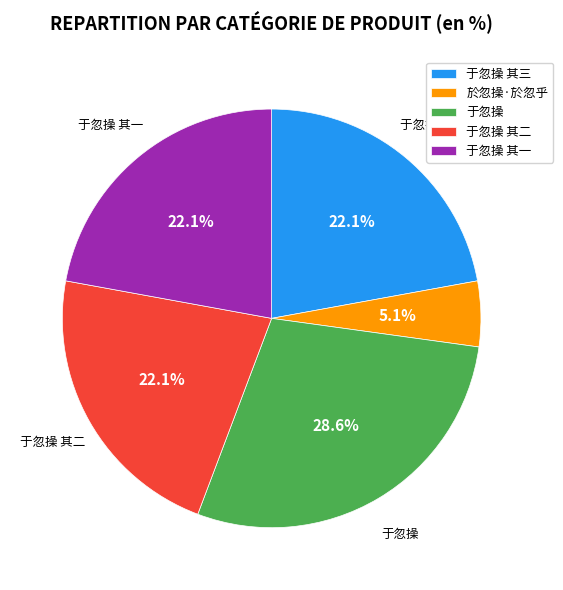

Does any single category account for the majority?

No